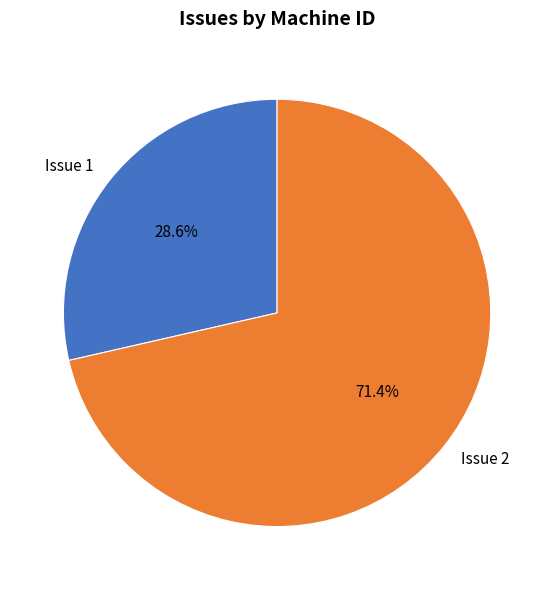

To the nearest percent, what is the combined percentage of Issue 2 and Issue 1?

100%